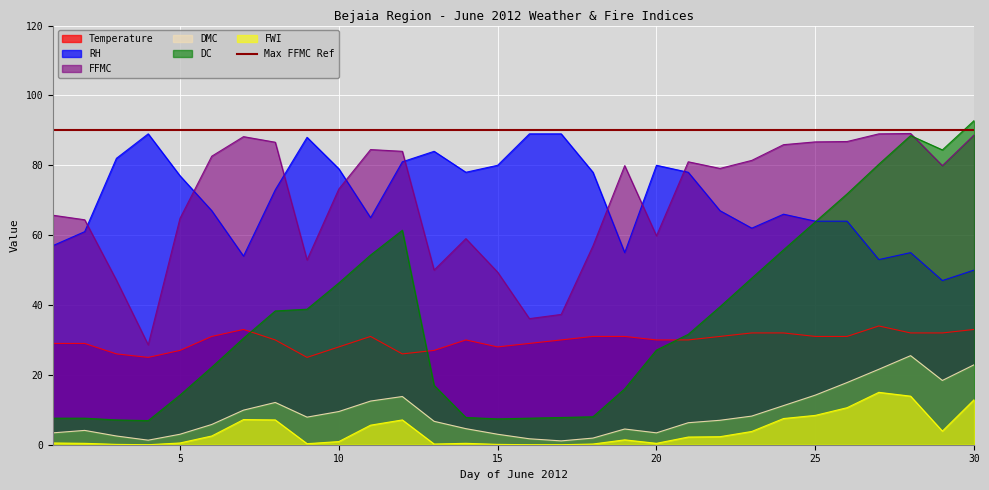

Between which two adjacent categories do Temperature and DC first intersect?

7 and 8